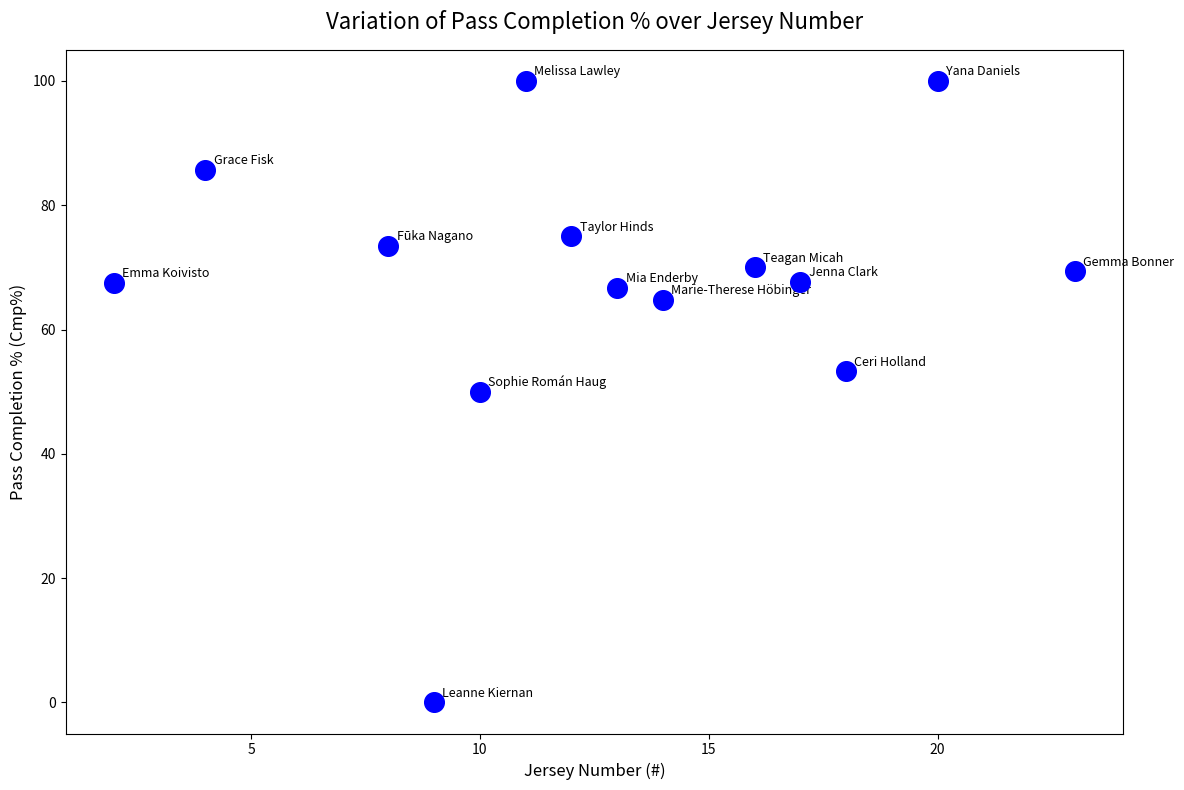

What is the range of Y values (max minus min)?

100.0